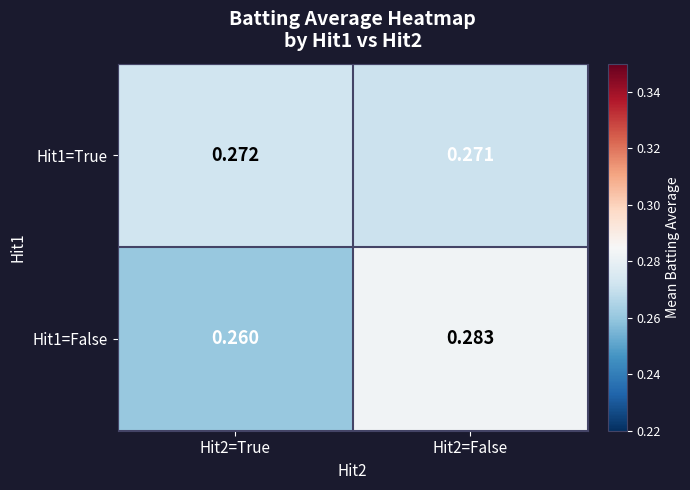

Which series has the widest spread of values?

Hit1=False